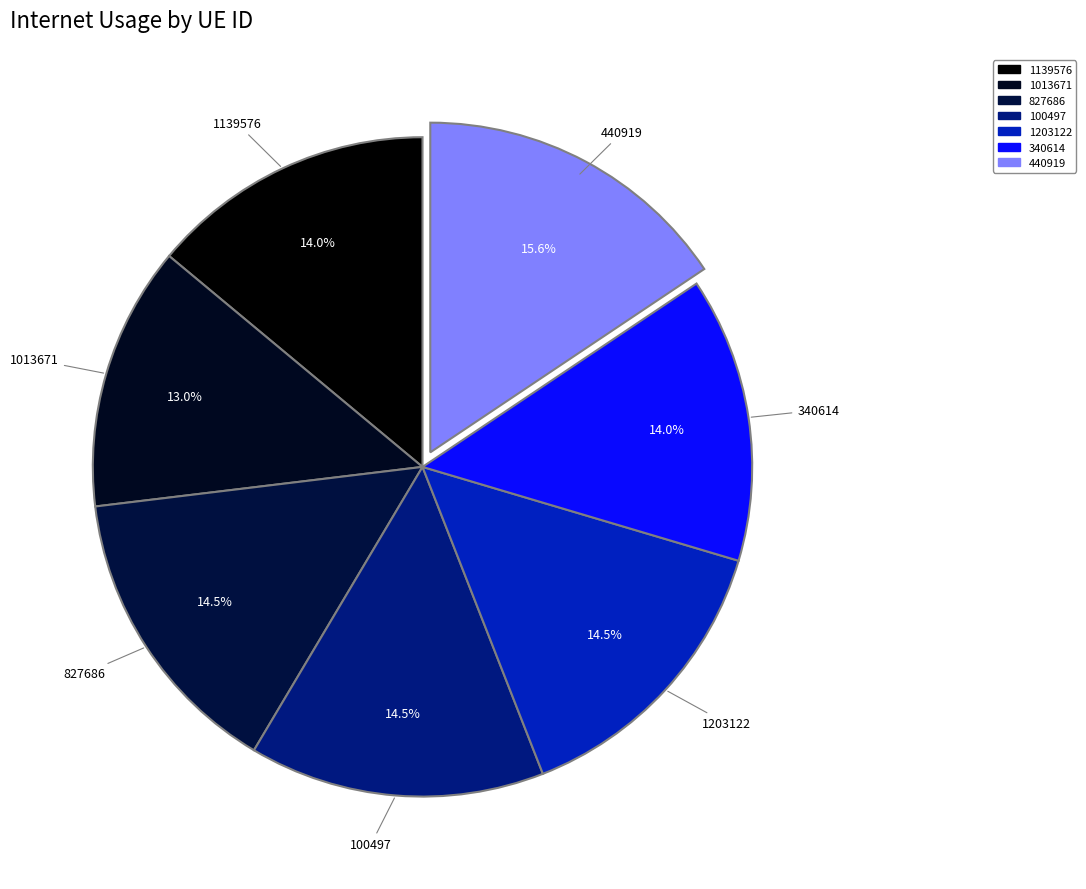

How many slices are in this pie chart?

7